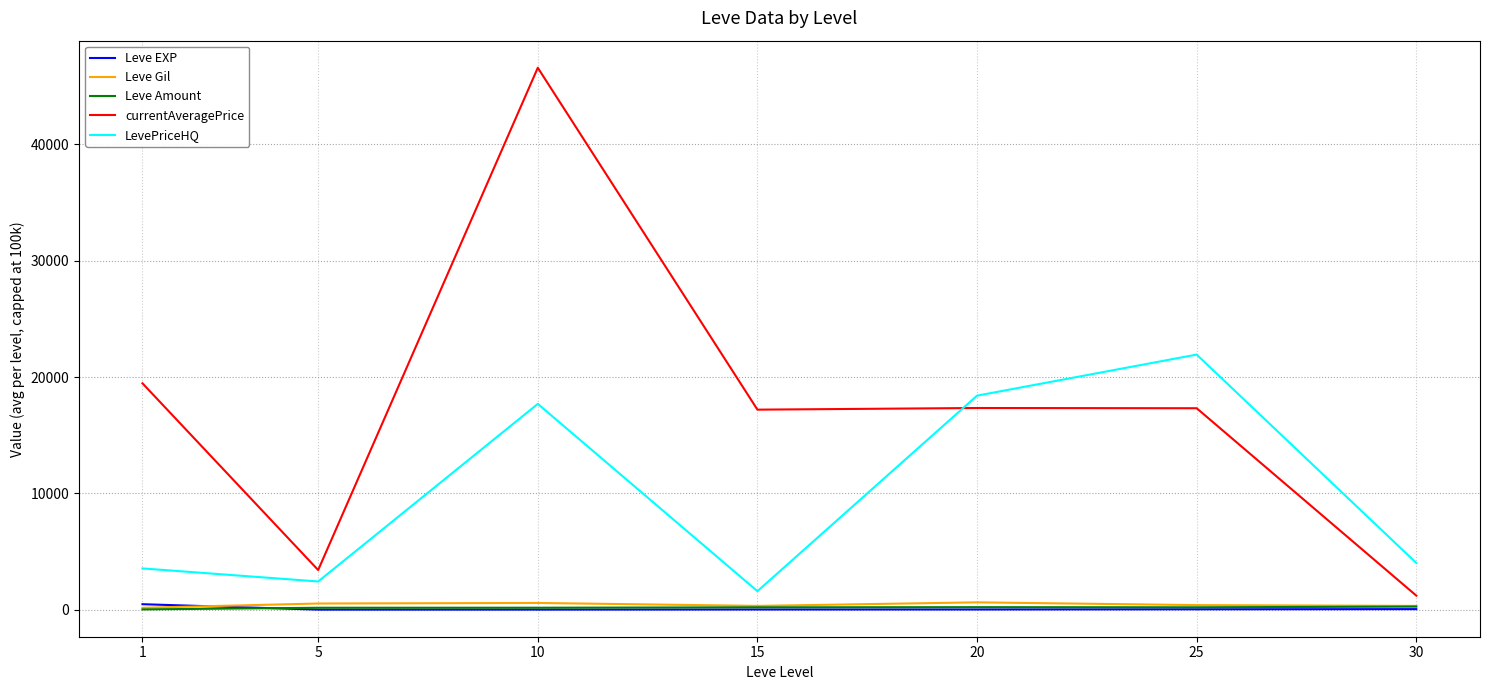

Where do Leve Amount and Leve EXP first cross each other?

1 and 5